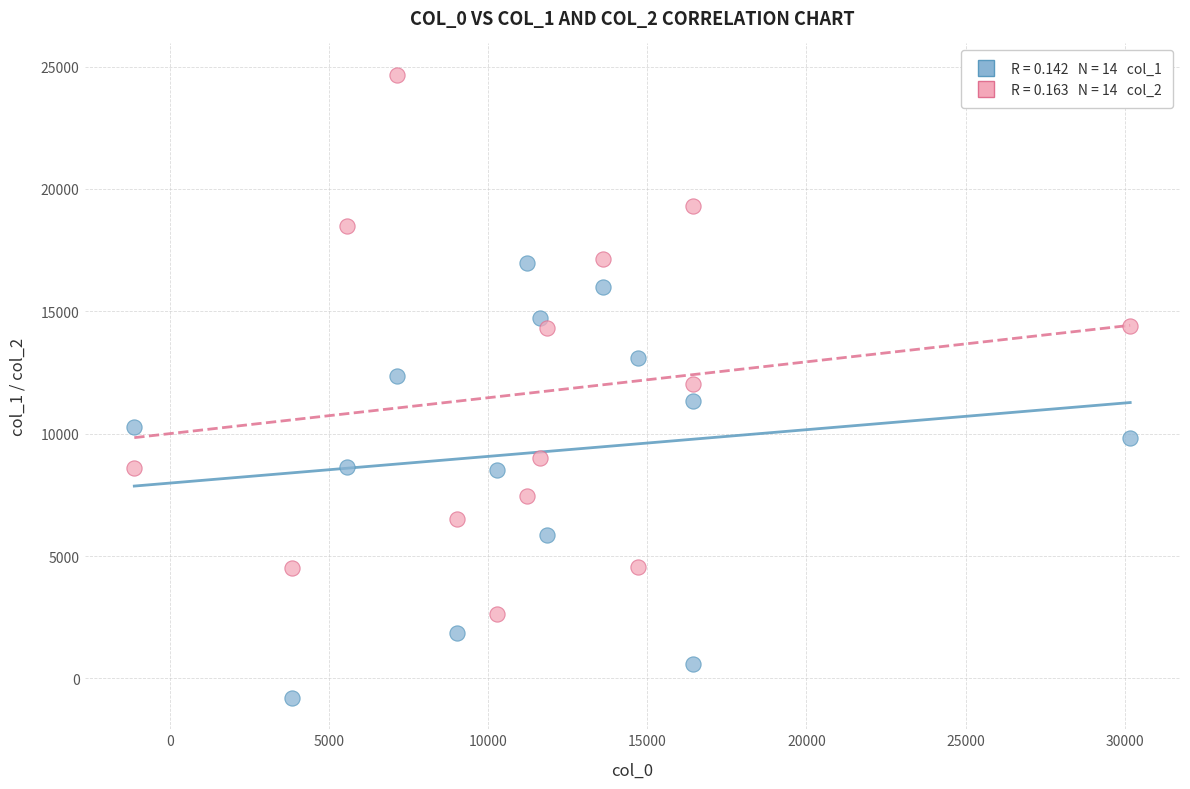

Across all data points, what is the range of Y values (max minus min)?

25477.3